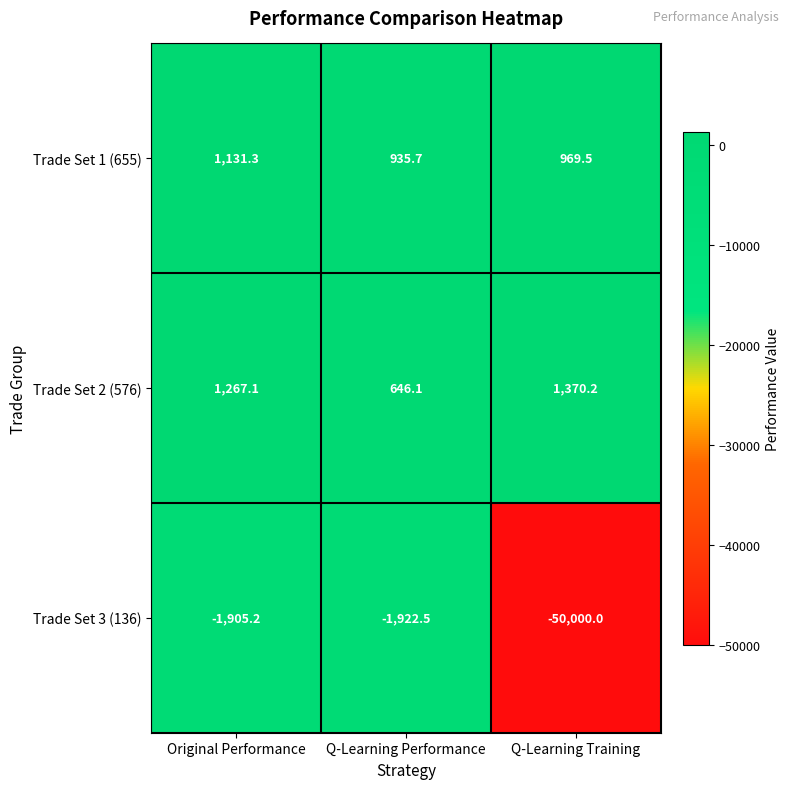

Which category has the lowest value across all series?

Q-Learning Training